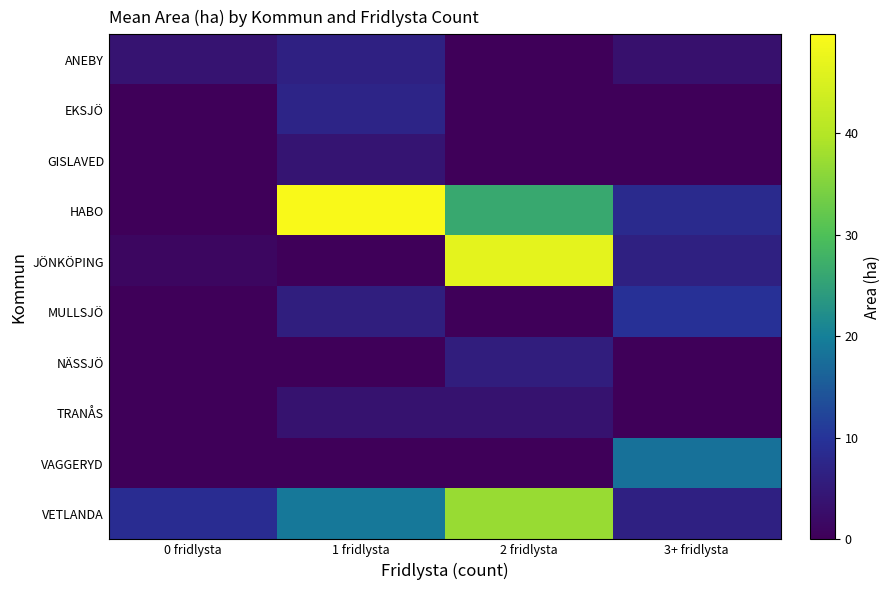

At which category is the sum across all series the highest?

2 fridlysta